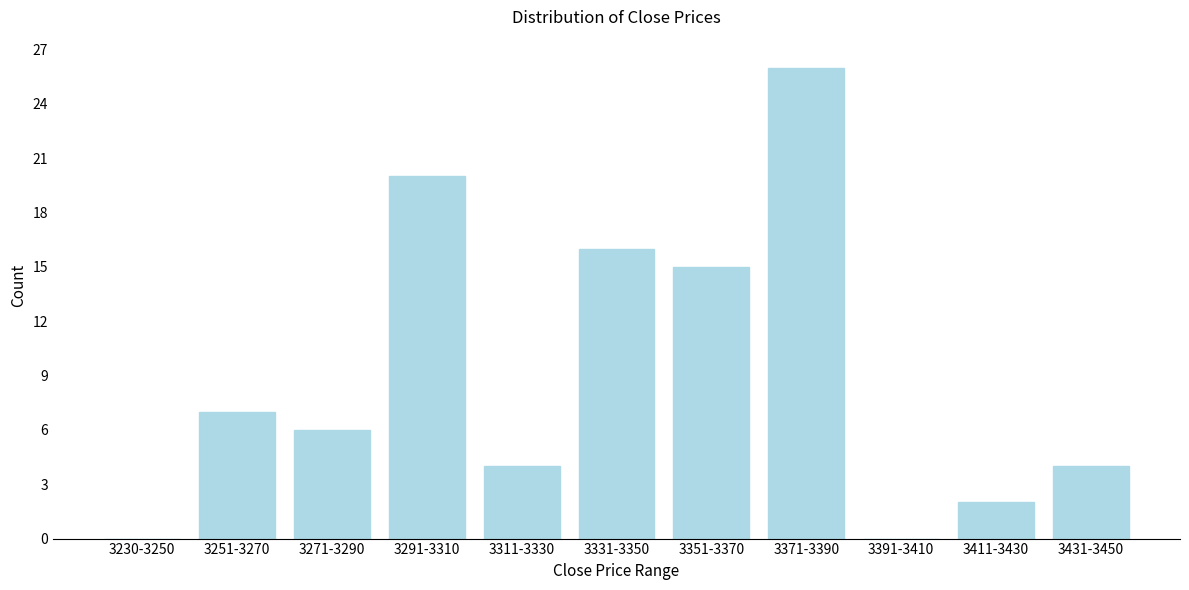

Reading left to right, extract all data points from this chart.

3230-3250=0	3251-3270=7	3271-3290=6	3291-3310=20	3311-3330=4	3331-3350=16	3351-3370=15	3371-3390=26	3391-3410=0	3411-3430=2	3431-3450=4